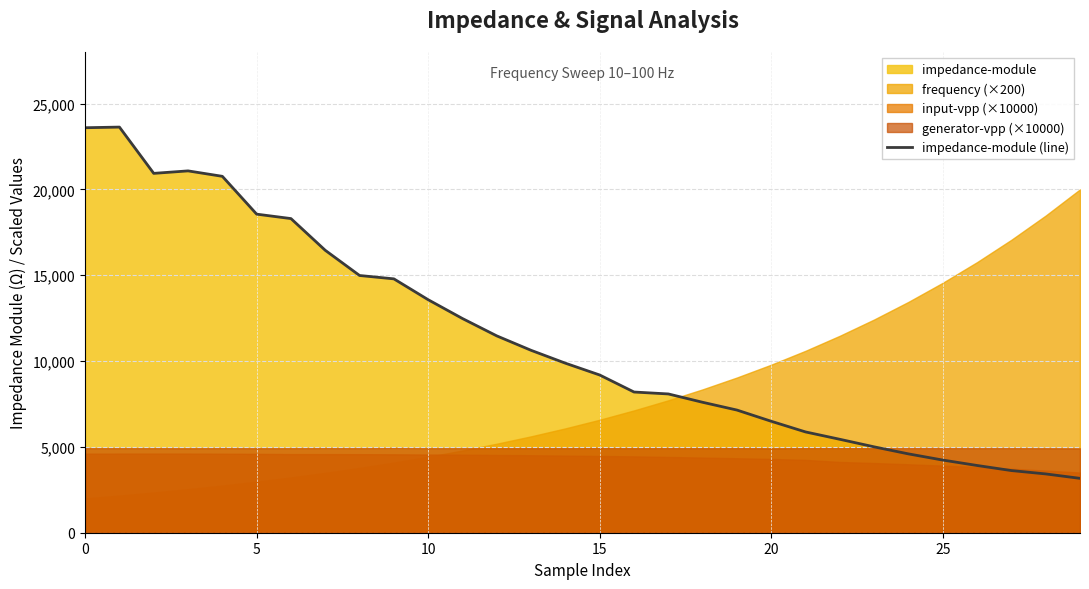

How many interior local peaks (higher than both neighbors) does the data have?

2